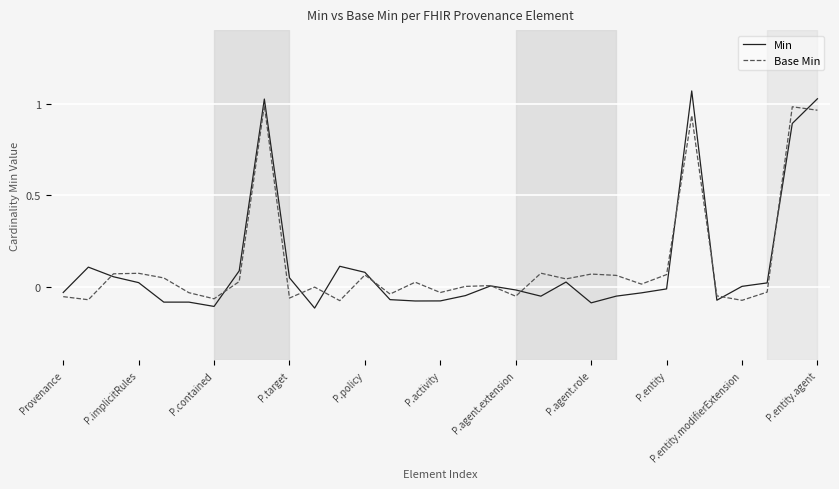

List the series in order of their peak value, lowest first.

Base Min, Min